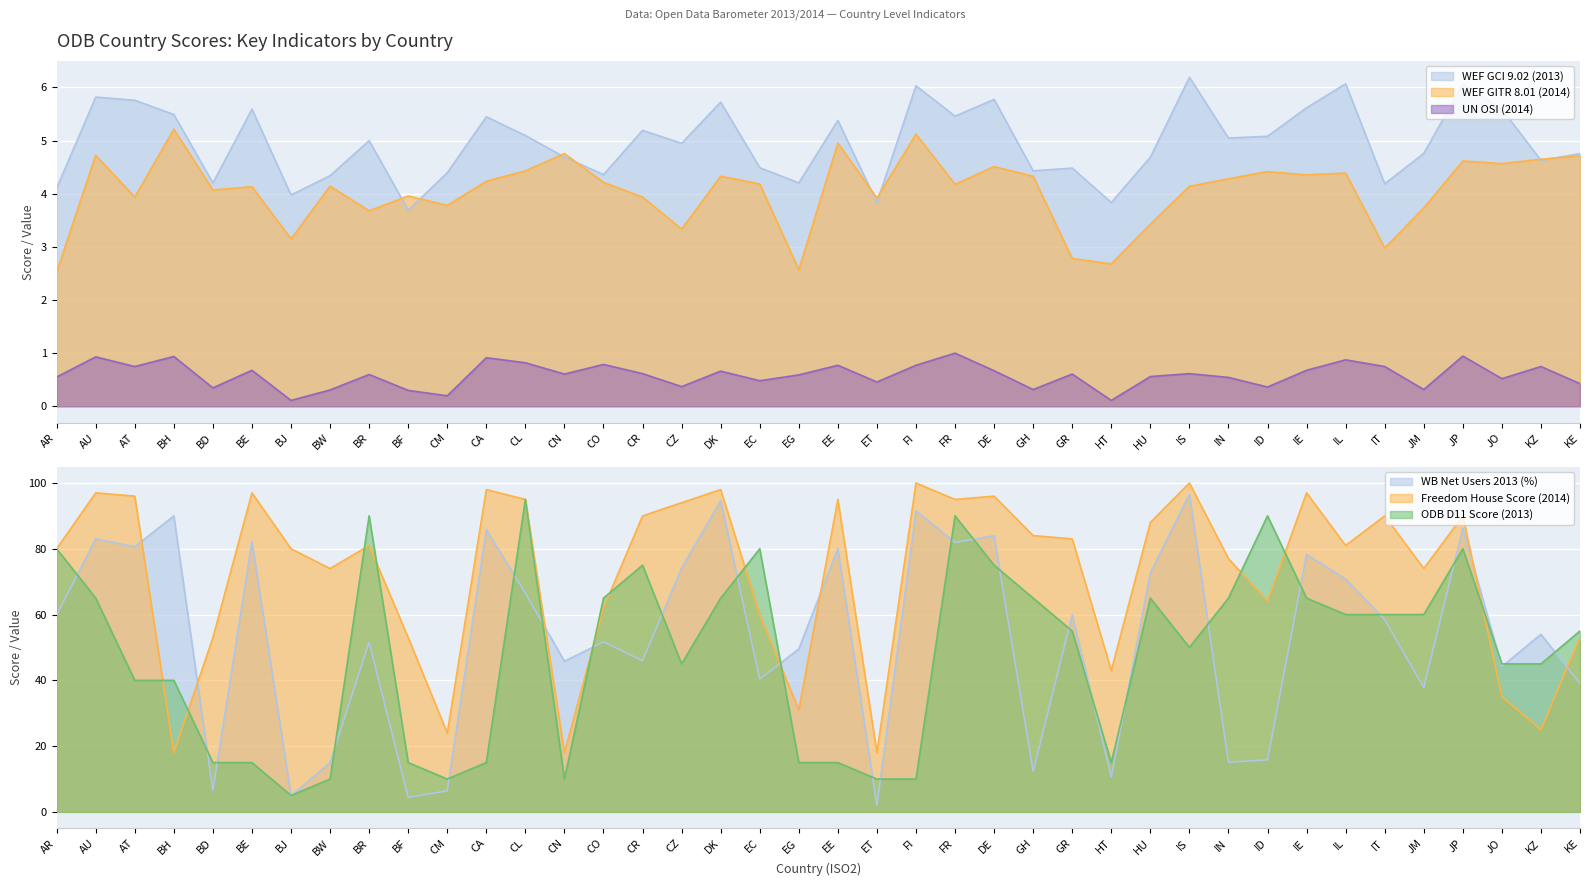

What is the sum of the WB.NetUsers 2013 values at CZ and FI?

165.6